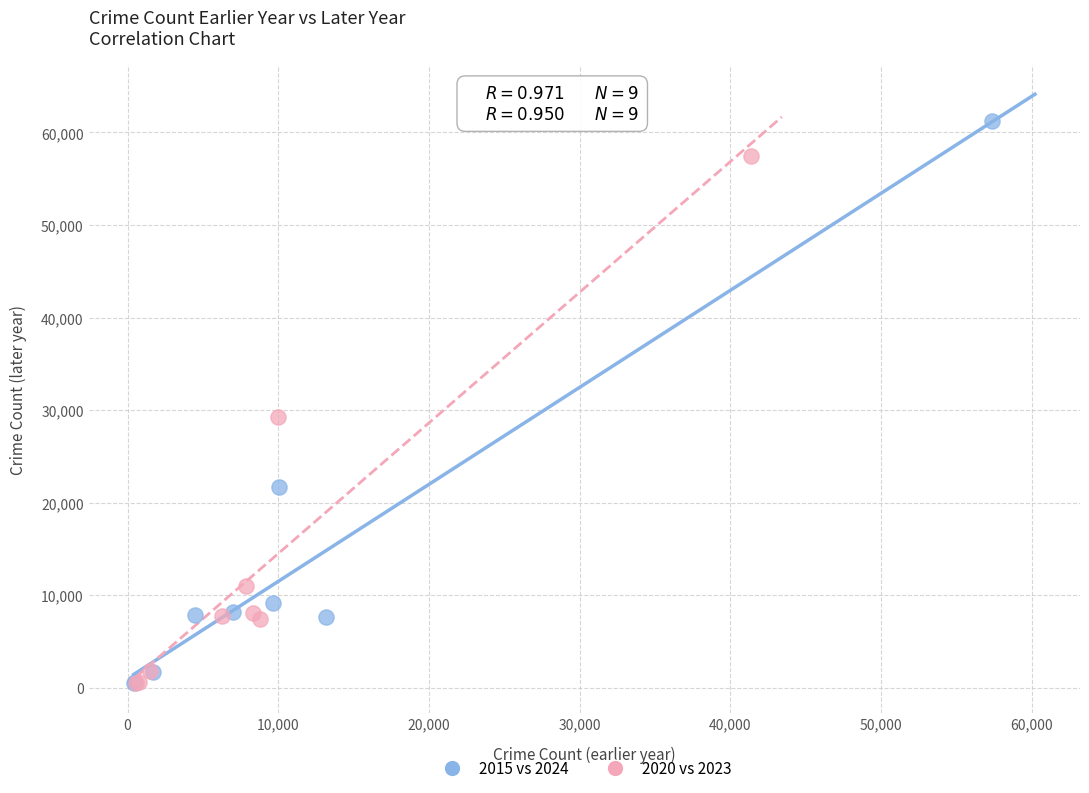

Which series reaches the maximum Y coordinate?

2015 vs 2024